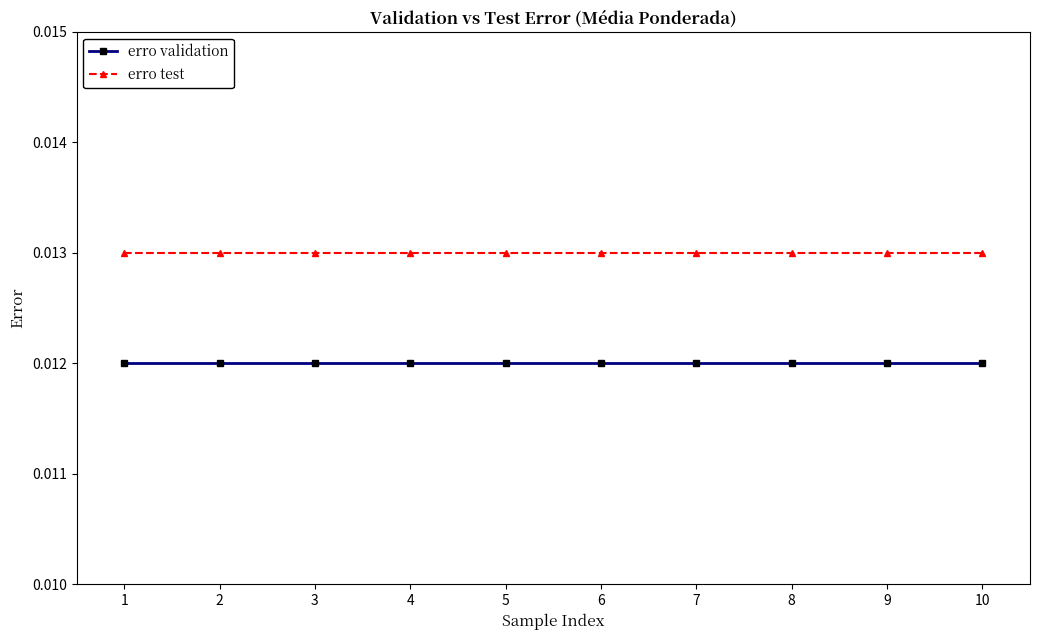

At how many categories does at least one series exceed 0?

10